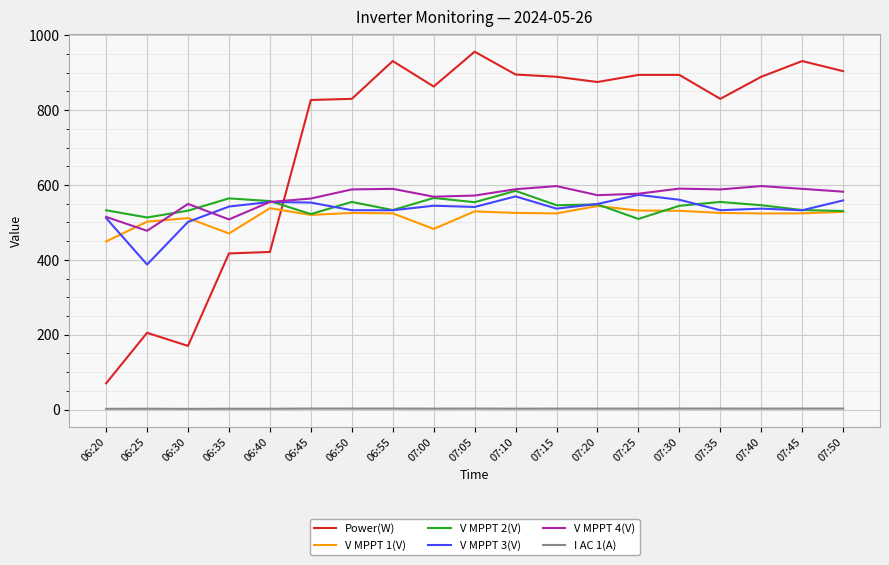

Which series has the largest total across all categories?

Power(W)